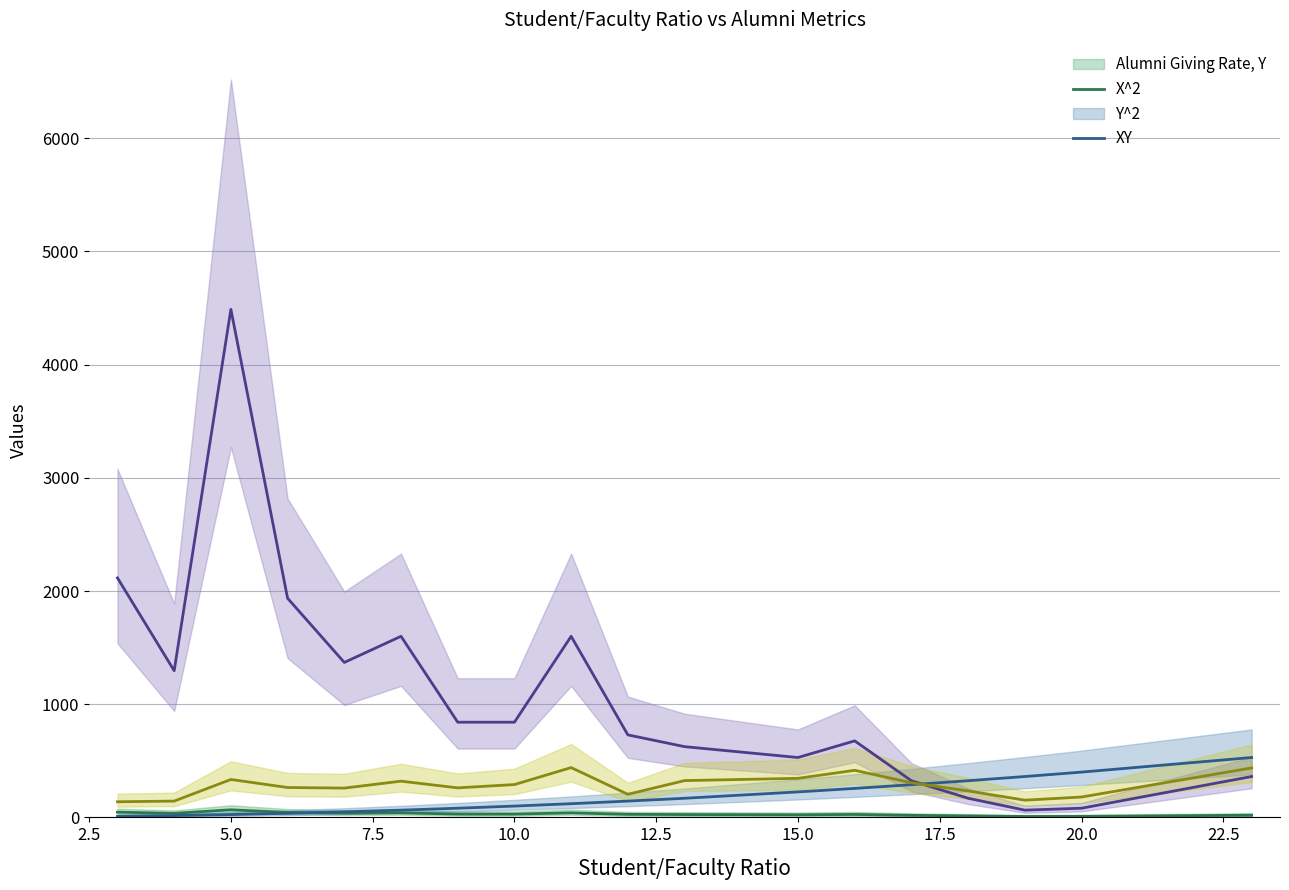

What is the value of the X^2 point at the 11th from the left?

169